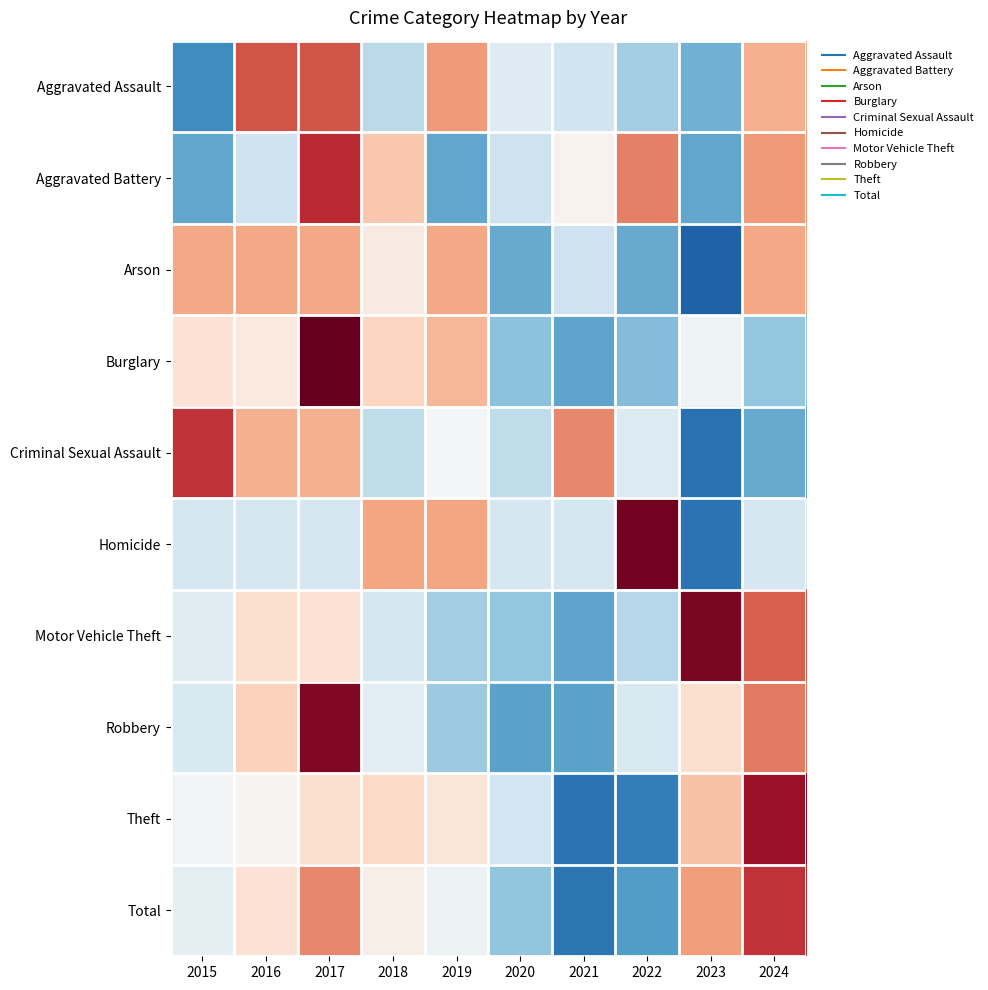

Reading left to right, what are all the values shown in this chart?

Aggravated Assault: 2015=-1.4	2016=1.4	2017=1.4	2018=-0.6	2019=1.0	2020=-0.3	2021=-0.5	2022=-0.8	2023=-1.1	2024=0.8
Aggravated Battery: 2015=-1.2	2016=-0.5	2017=1.7	2018=0.6	2019=-1.2	2020=-0.5	2021=0.1	2022=1.1	2023=-1.2	2024=1.0
Arson: 2015=0.9	2016=0.9	2017=0.9	2018=0.2	2019=0.9	2020=-1.1	2021=-0.5	2022=-1.1	2023=-1.8	2024=0.9
Burglary: 2015=0.3	2016=0.2	2017=2.3	2018=0.5	2019=0.7	2020=-0.9	2021=-1.2	2022=-1.0	2023=-0.1	2024=-0.9
Criminal Sexual Assault: 2015=1.6	2016=0.8	2017=0.8	2018=-0.6	2019=-0.0	2020=-0.6	2021=1.1	2022=-0.3	2023=-1.7	2024=-1.1
Homicide: 2015=-0.4	2016=-0.4	2017=-0.4	2018=0.9	2019=0.9	2020=-0.4	2021=-0.4	2022=2.2	2023=-1.7	2024=-0.4
Motor Vehicle Theft: 2015=-0.3	2016=0.4	2017=0.3	2018=-0.4	2019=-0.8	2020=-0.9	2021=-1.2	2022=-0.7	2023=2.1	2024=1.3
Robbery: 2015=-0.3	2016=0.5	2017=2.1	2018=-0.2	2019=-0.8	2020=-1.2	2021=-1.2	2022=-0.3	2023=0.4	2024=1.2
Theft: 2015=-0.1	2016=0.1	2017=0.4	2018=0.4	2019=0.3	2020=-0.4	2021=-1.7	2022=-1.6	2023=0.7	2024=2.0
Total: 2015=-0.2	2016=0.3	2017=1.1	2018=0.1	2019=-0.1	2020=-0.9	2021=-1.7	2022=-1.3	2023=1.0	2024=1.6